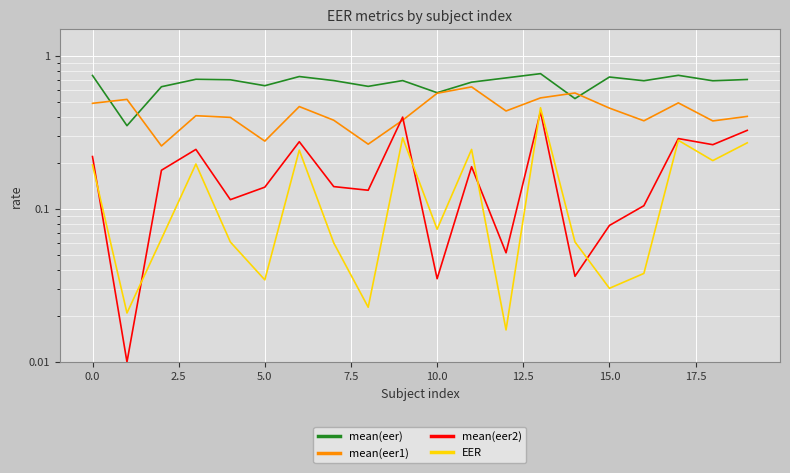

At which category is the sum across all series the highest?

13